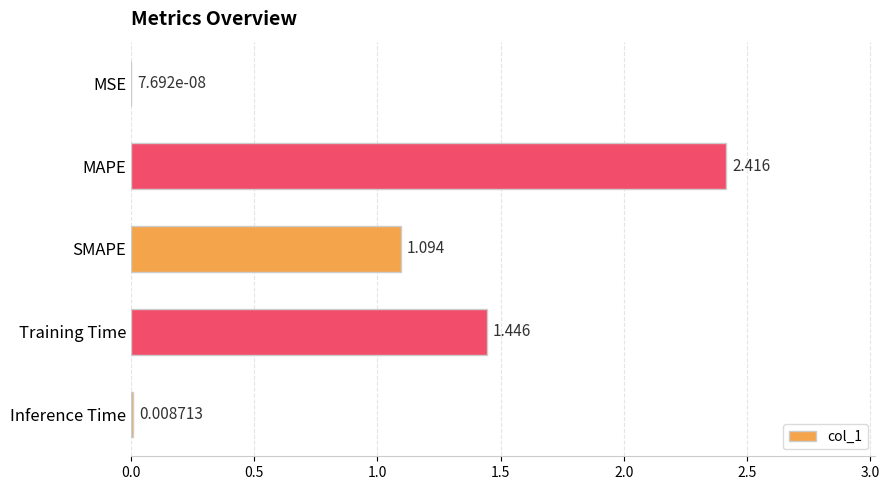

What is the average value?

1.0